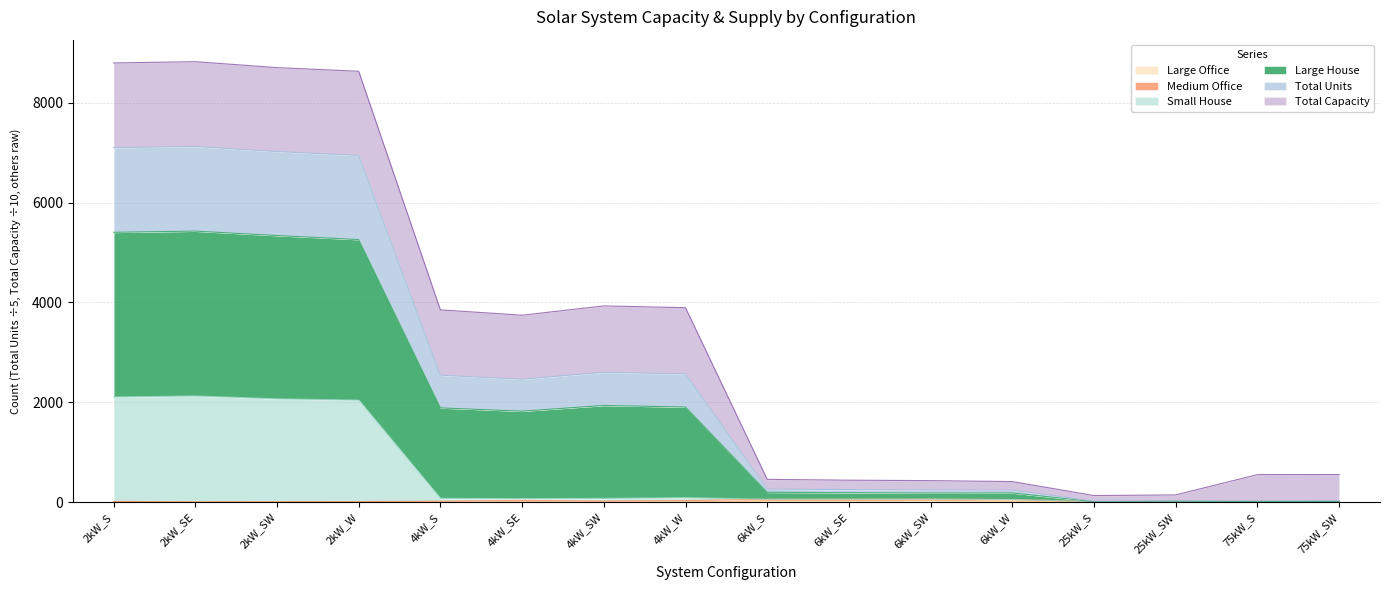

True or false: Small House and Total Units intersect in this chart.

False